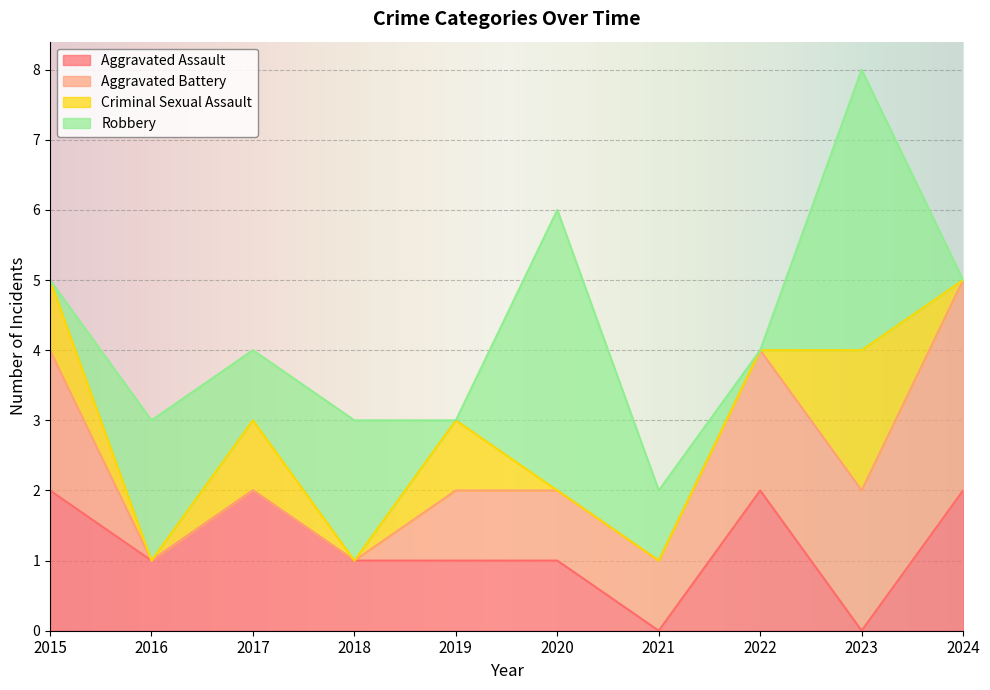

What is the sum of all Criminal Sexual Assault values?

5